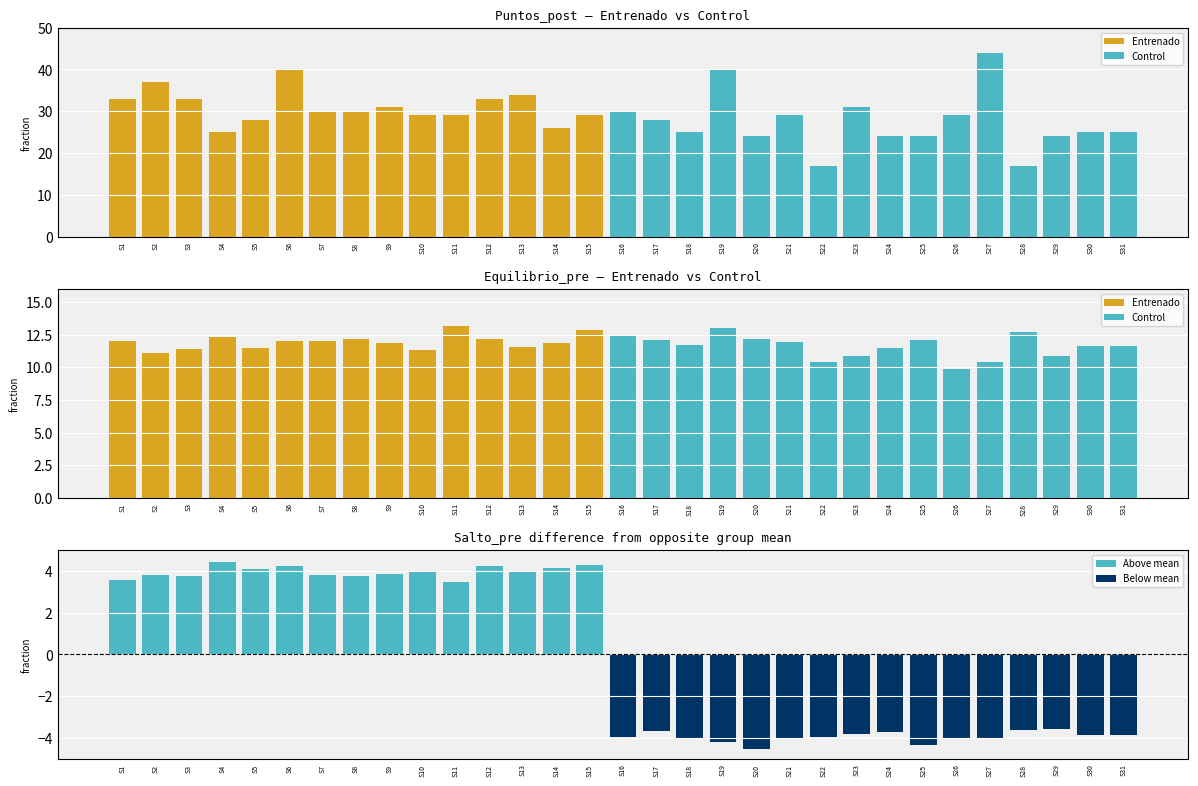

List the series in order of their peak value, highest first.

Puntos_post, Equilibrio_pre, Salto_pre diff